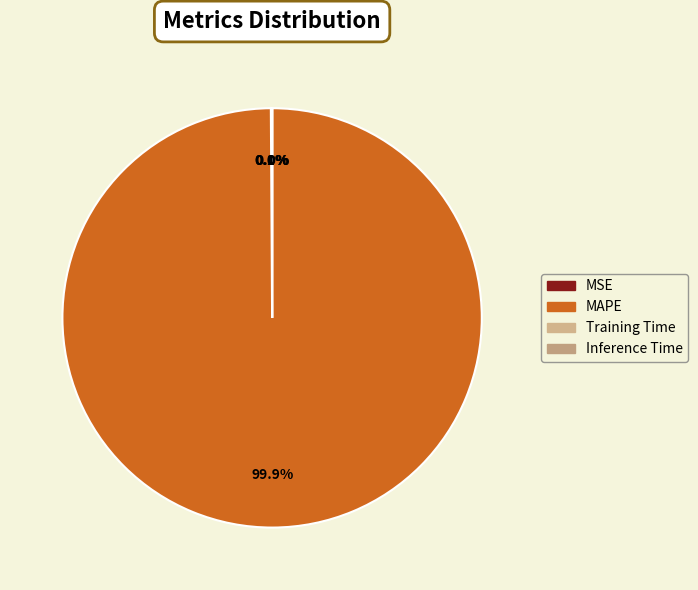

How much of the chart is everything except MAPE?

0.1%